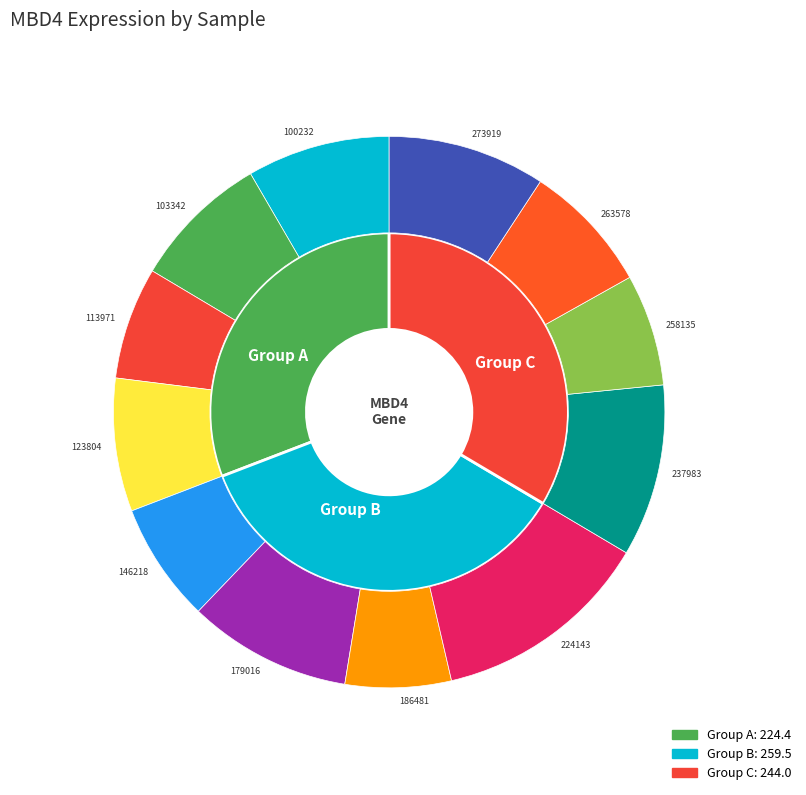

To the nearest percent, what is the average slice percentage?

8%